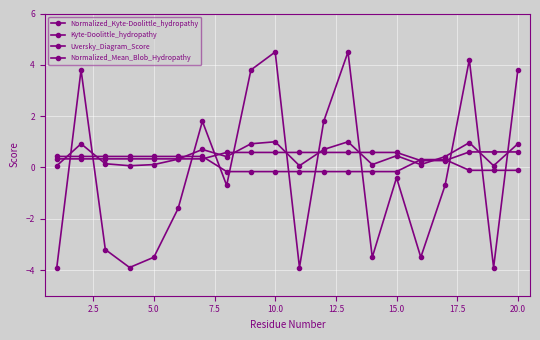

How many data points in Kyte-Doolittle_hydropathy are less than 0?

12